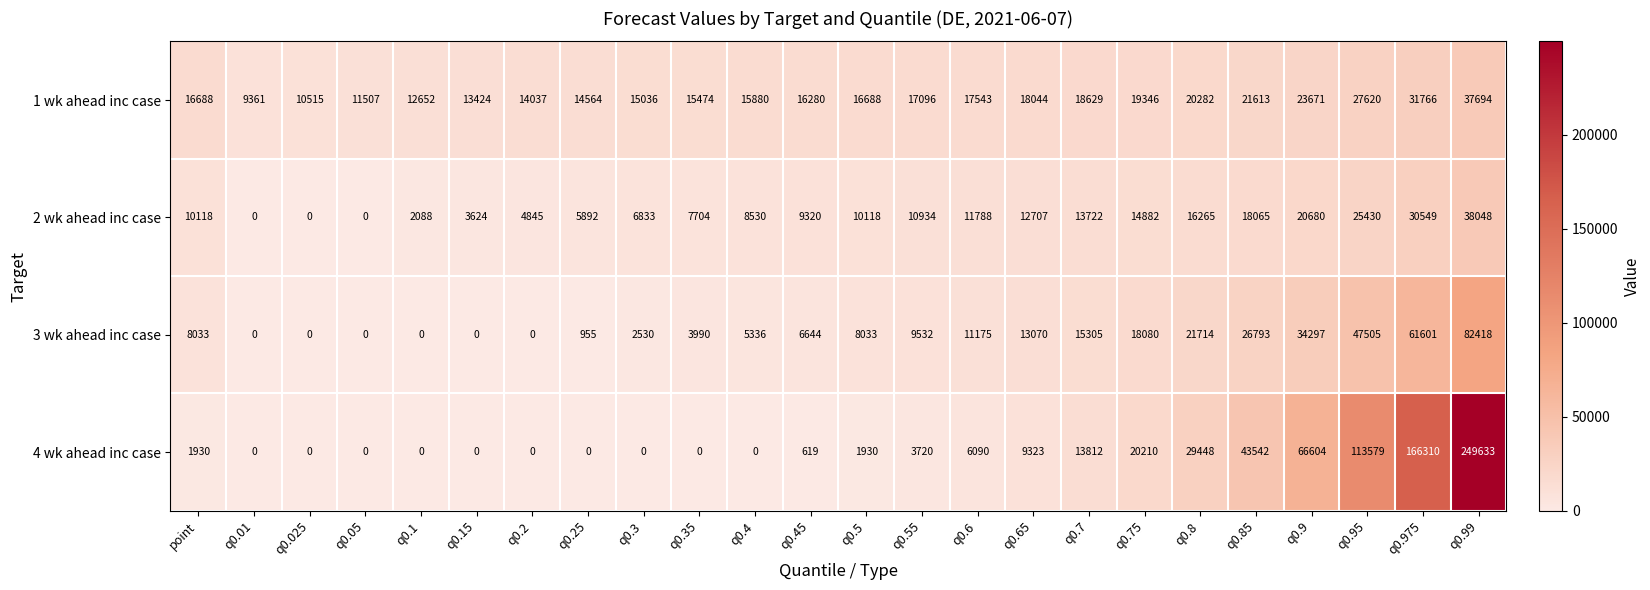

What is the maximum value shown in the chart?

249633